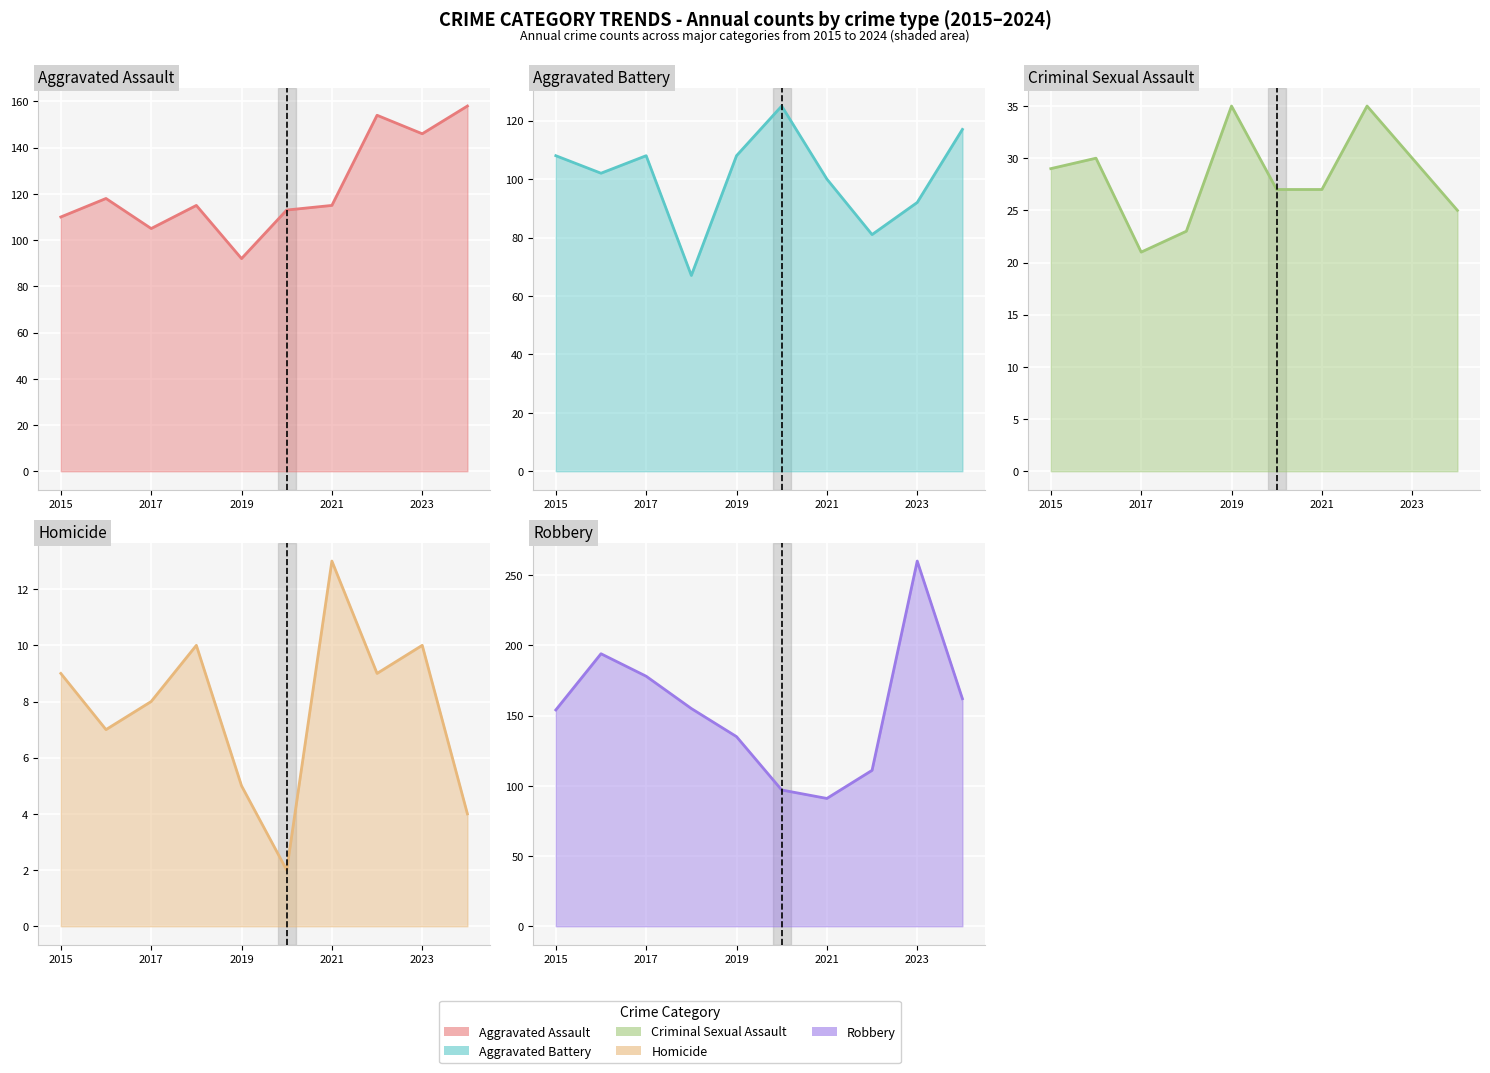

What is the value of the Robbery point at the 9th from the left?

260